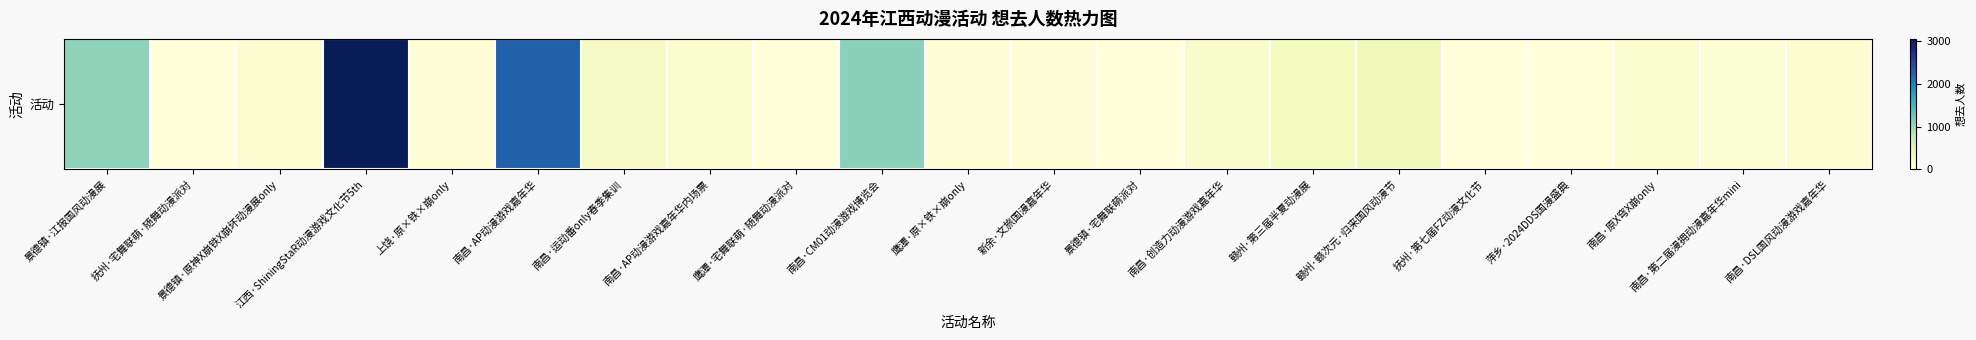

Rank the categories by value from lowest to highest.

鹰潭·宅舞联萌·随舞动漫派对, 景德镇·宅舞联萌派对, 抚州·宅舞联萌·随舞动漫派对, 萍乡·2024DDS国漫盛典, 抚州·第七届FZ动漫文化节, 鹰潭·原×铁×崩only, 上饶·原×铁×崩only, 新余·文旅国漫嘉年华, 南昌·第二届漫拥动漫嘉年华mini, 南昌·DSL国风动漫游戏嘉年华, 景德镇·原神X崩铁X崩坏动漫展only, 南昌·原X穹X崩only, 南昌·AP动漫游戏嘉年华内场票, 南昌·创造力动漫游戏嘉年华, 南昌·运动番only春季集训, 赣州·第三届半夏动漫展, 赣州·赣次元·归来国风动漫节, 景德镇·江报国风动漫展, 南昌·CM01动漫游戏博览会, 南昌·AP动漫游戏嘉年华, 江西·ShiningStaR动漫游戏文化节5th